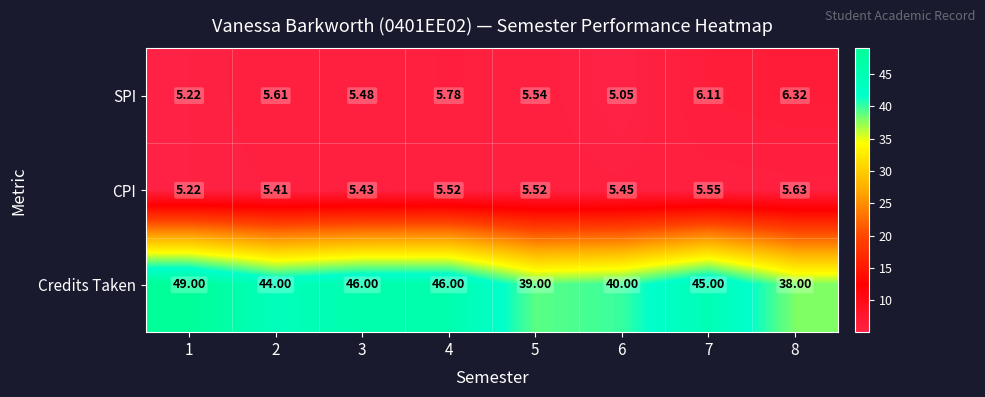

What is the greatest value displayed?

49.0